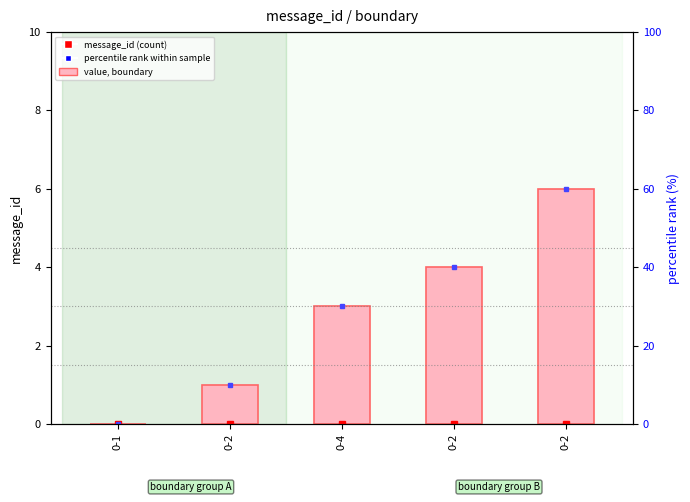

Reading left to right, what are all the values shown in this chart?

0-1=0	0-2=1	0-4=3	0-2=4	0-2=6